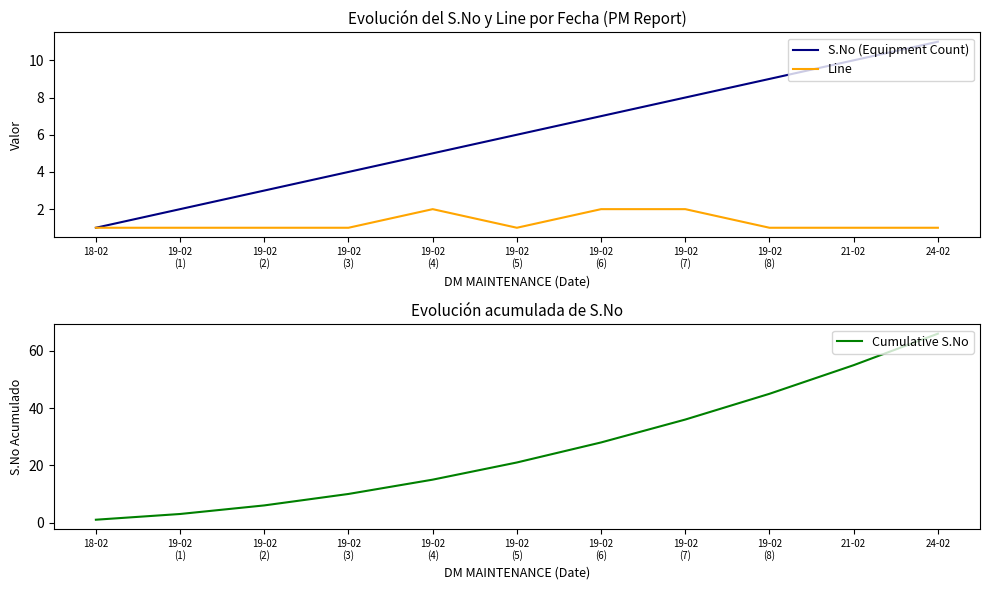

At how many categories does at least one series exceed 7?

8